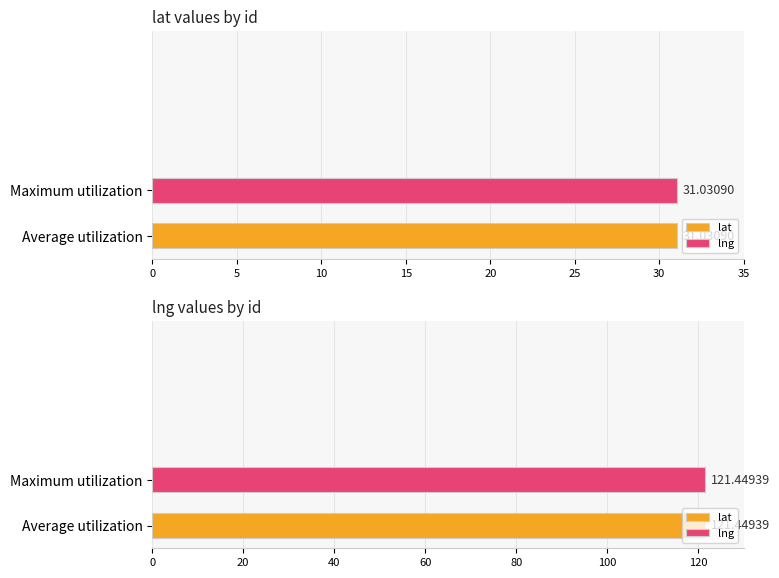

Where is lng nearest to the value 121?

1